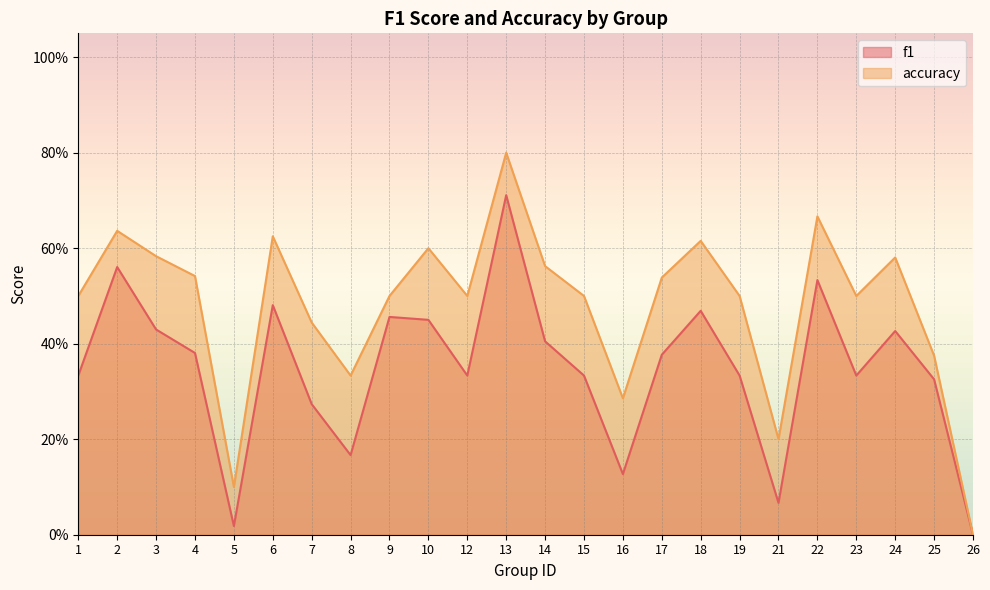

At 1, list the series in order from largest to smallest.

accuracy, f1